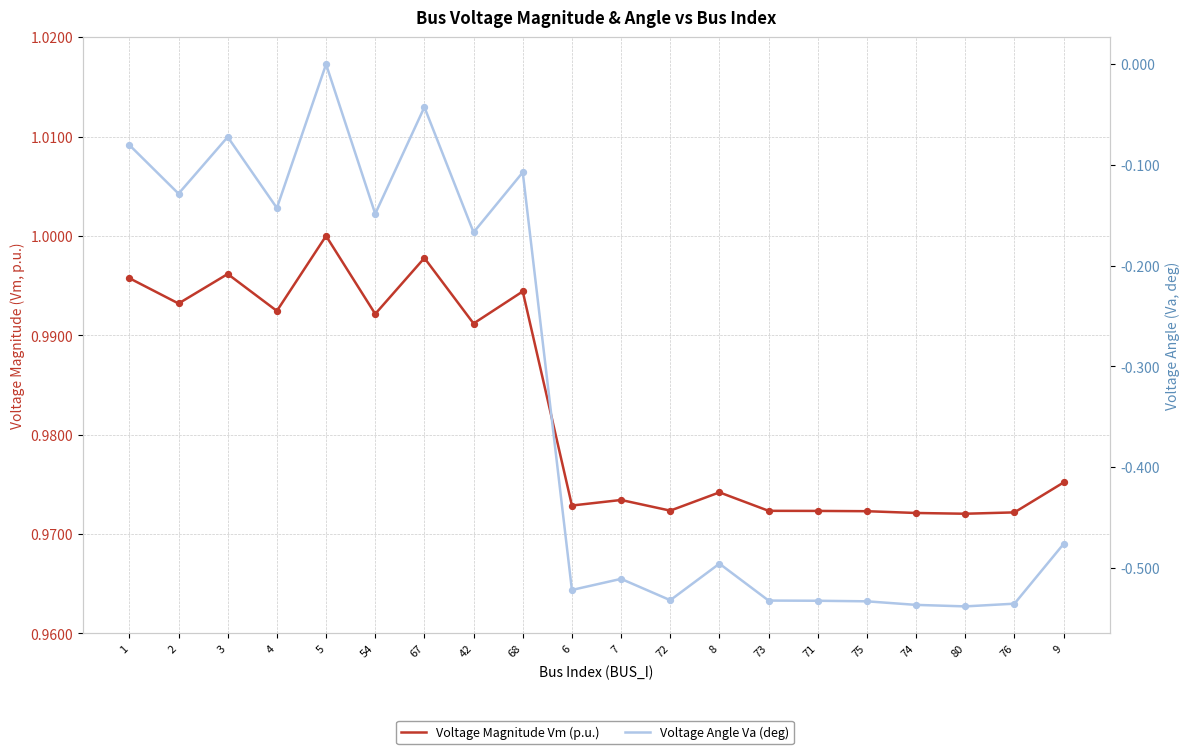

Which series has the largest Y range (max minus min)?

Voltage Angle Va (deg)